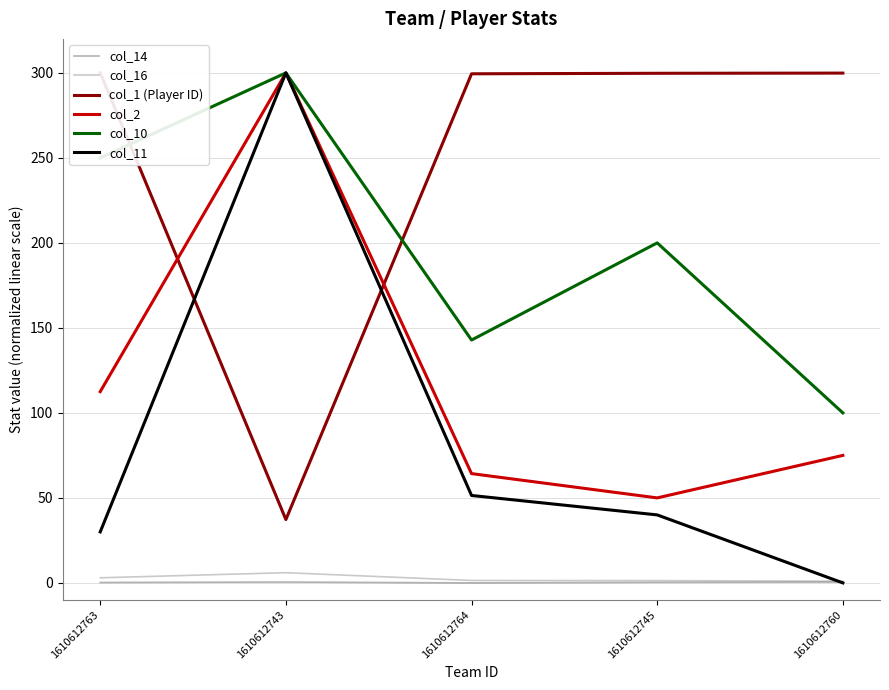

What is the sum of all col_1 (Player ID) values?

1236.4